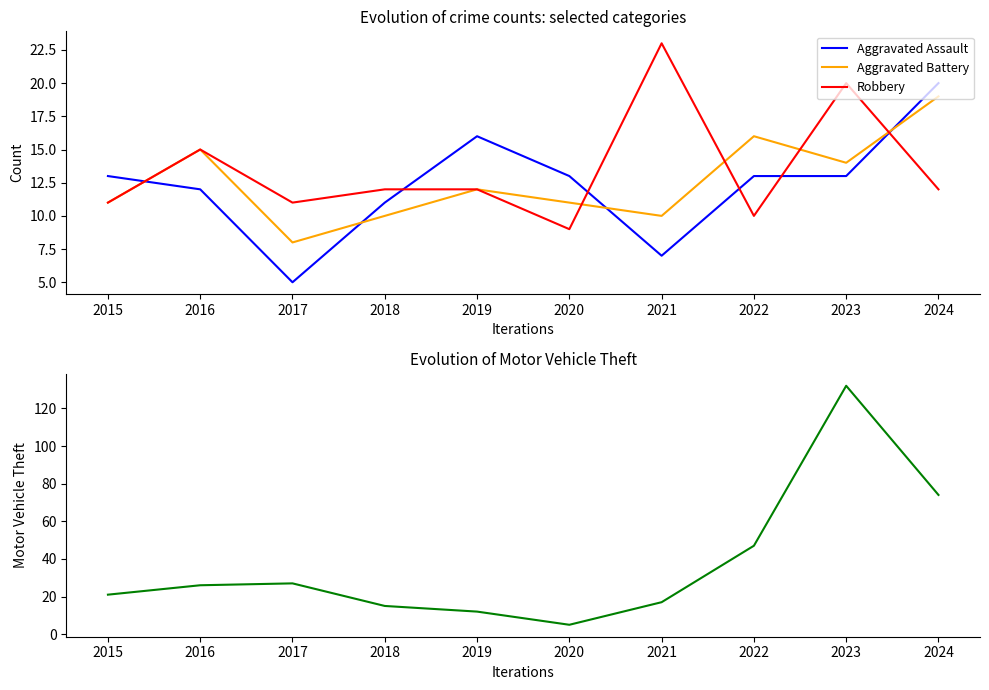

After their last crossing, which series has the higher values: Motor Vehicle Theft or Aggravated Assault?

Motor Vehicle Theft